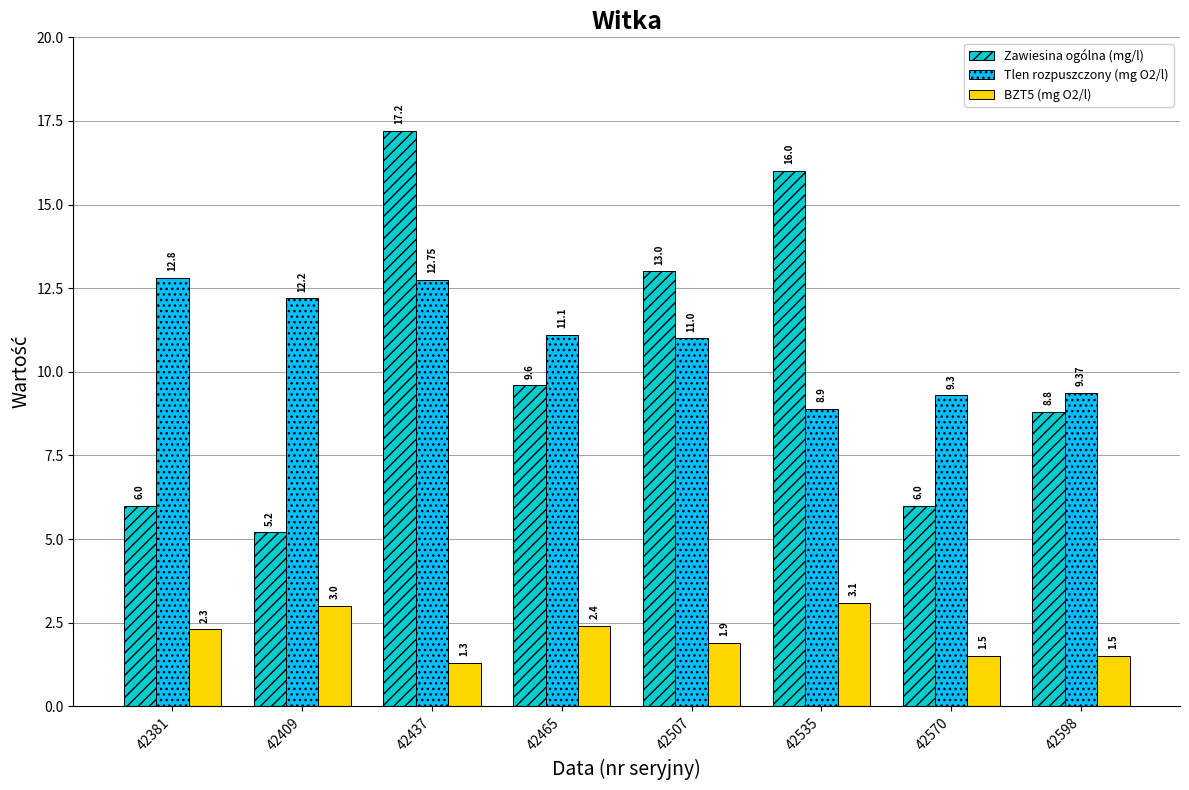

Does the chart contain any negative values?

No